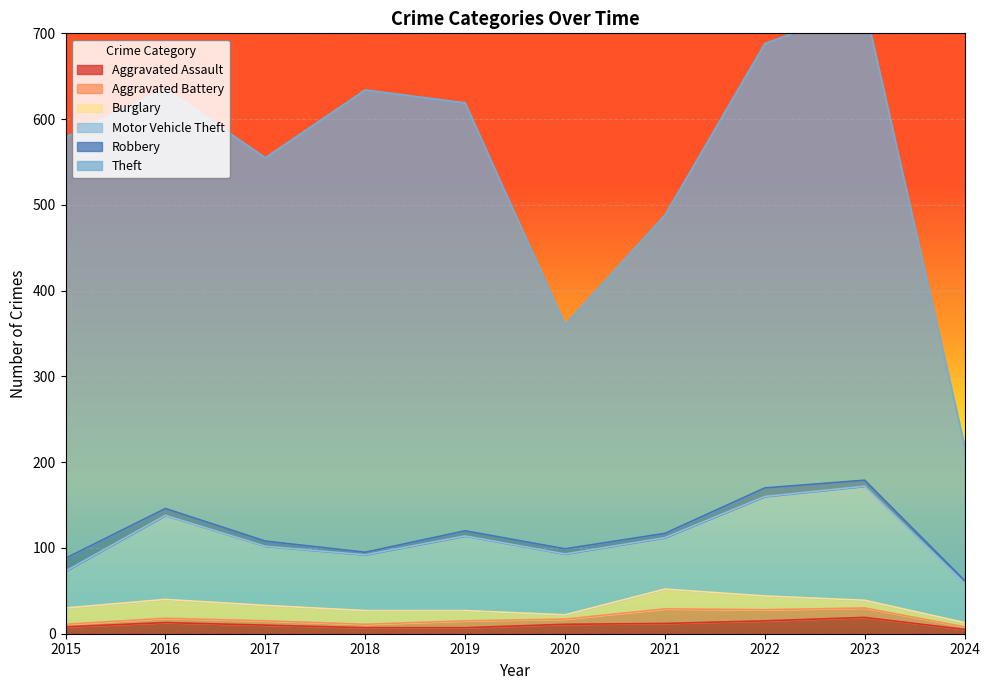

At which category does Burglary reach its first local valley?

2020